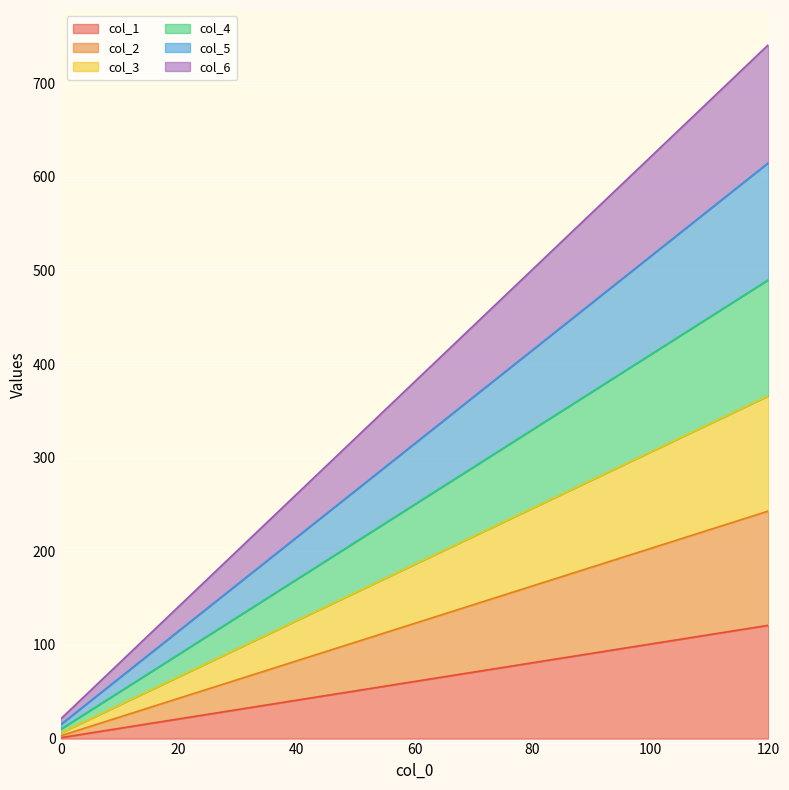

Between 48 and 120, which series saw the biggest shift?

col_6